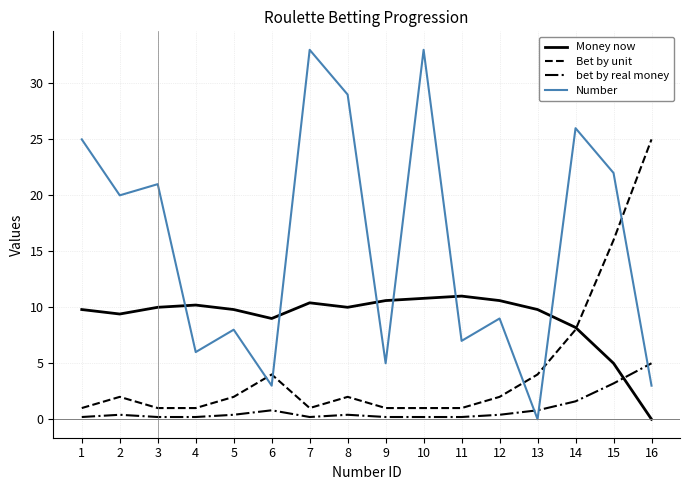

Where is the first local minimum for Money now?

2